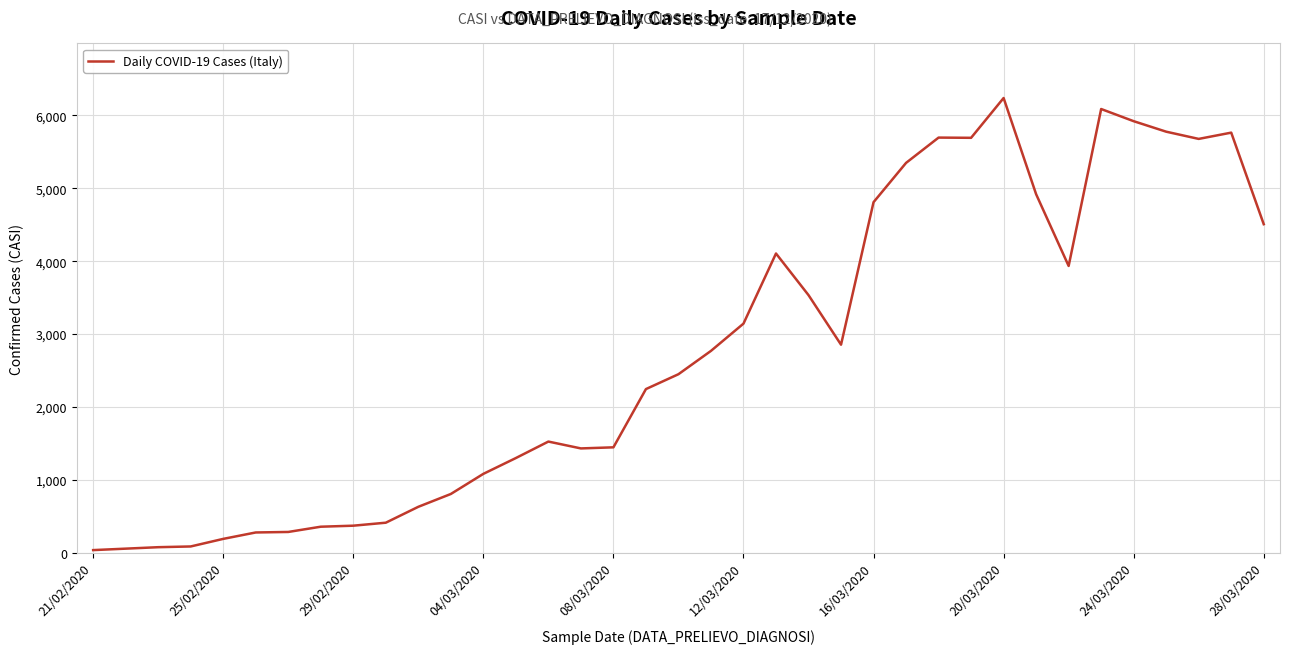

What is the greatest value displayed?

6238